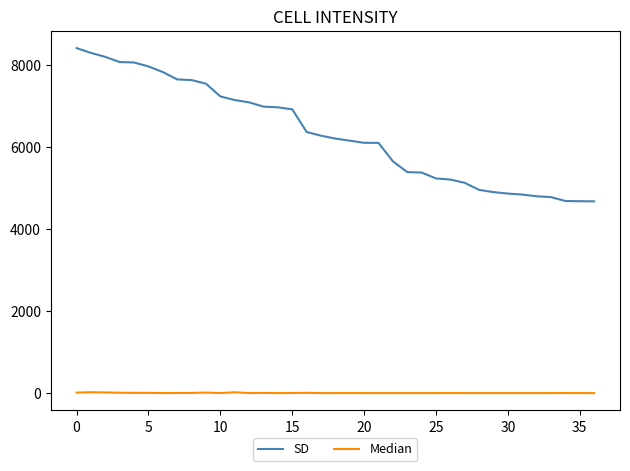

What is the difference between the maximum and second lowest values in the SD series?

3730